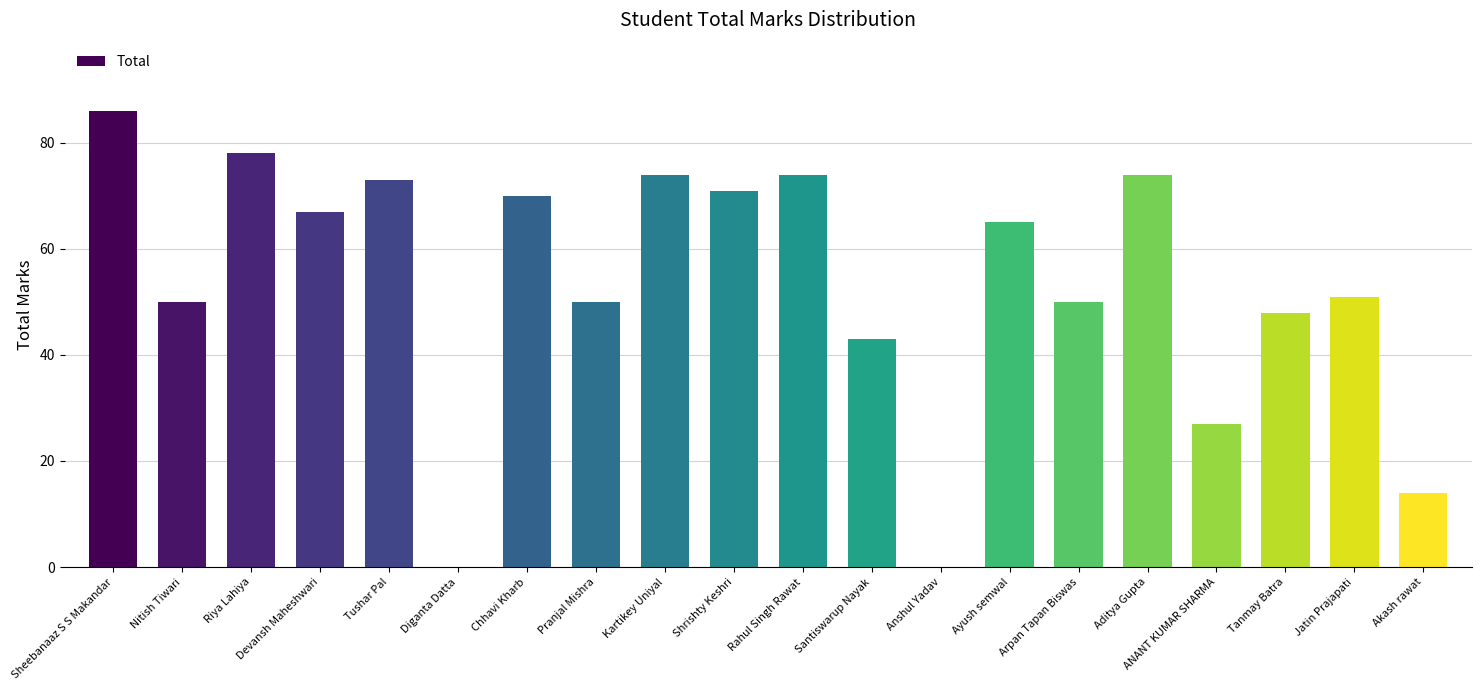

True or false: the data shows 120 at Rahul Singh Rawat.

False